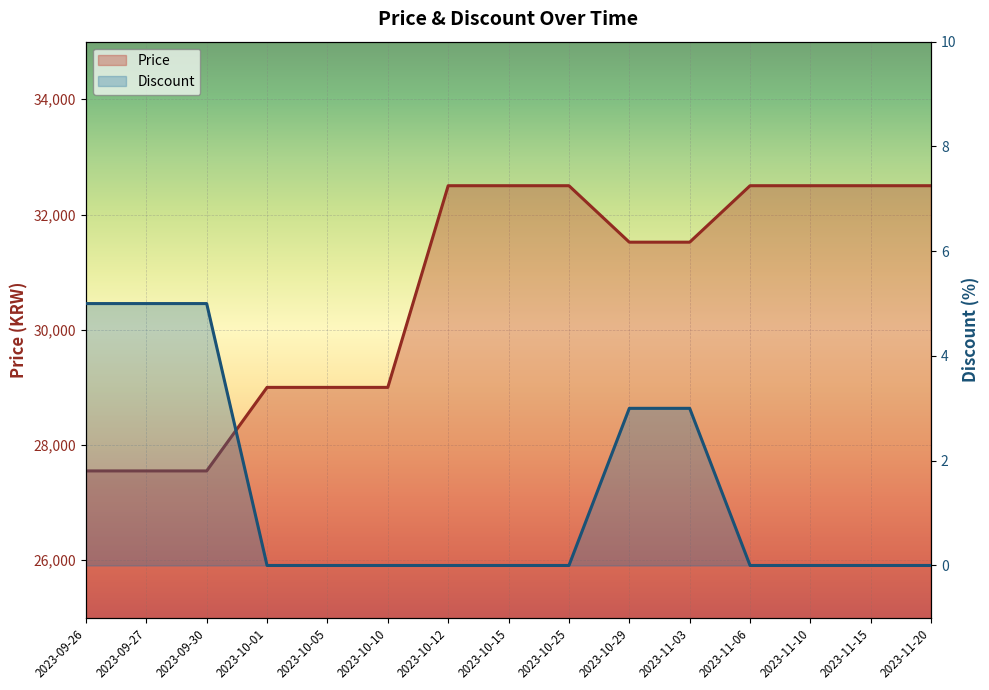

How many values in Discount are above zero?

5